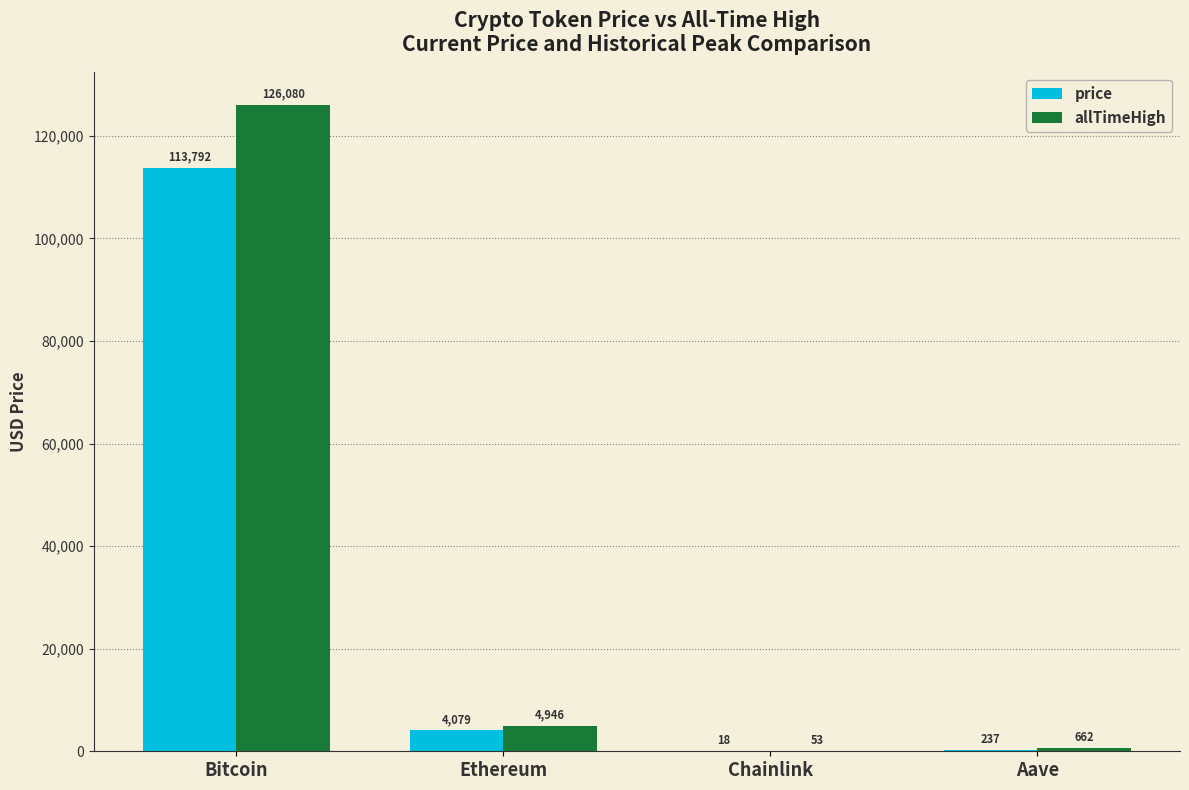

The allTimeHigh series shows 52.7 at Chainlink. True or false?

True